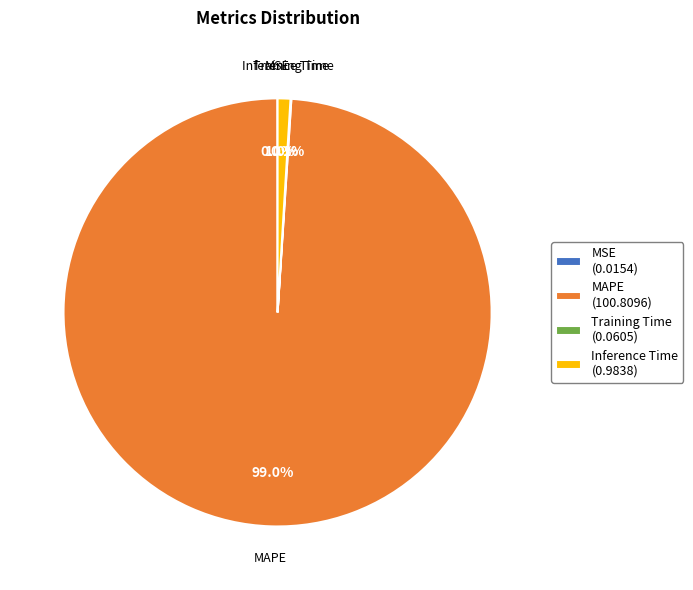

Is the sum of Inference Time (0.9838) and MAPE (100.8096) greater than half?

Yes